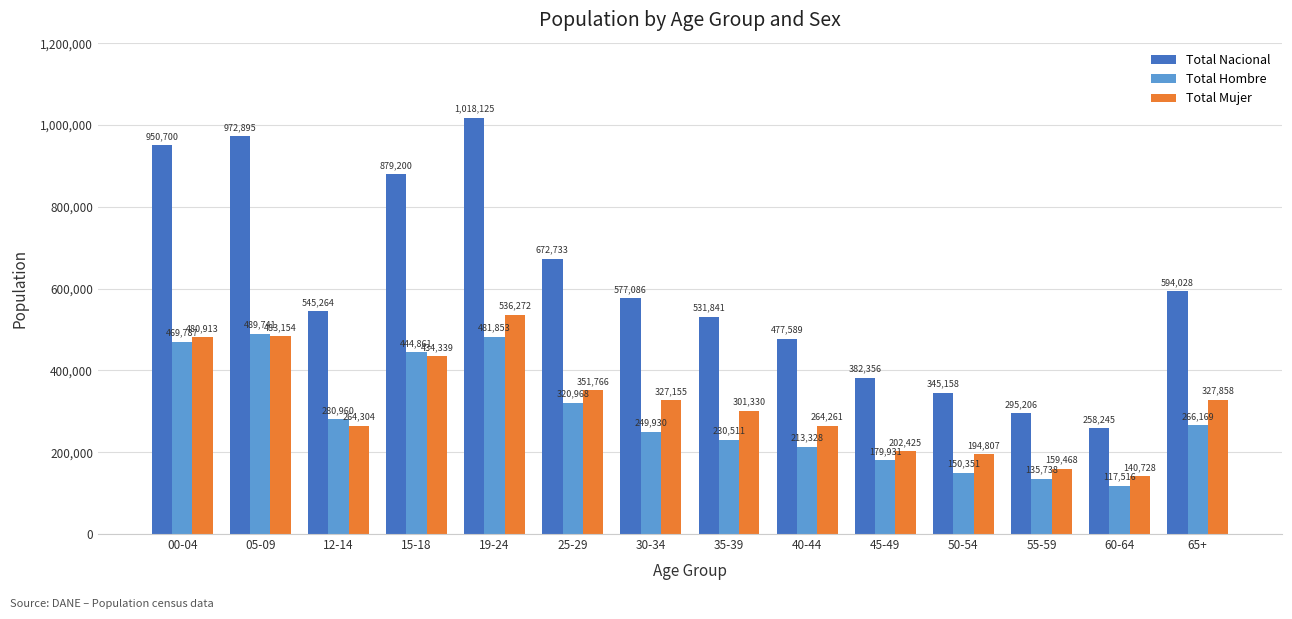

How many values in the Total Hombre series are below 266169?

7